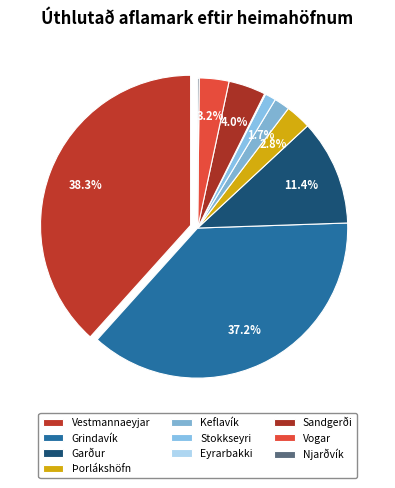

The Þorlákshöfn slice represents 17% of the pie. True or false?

False